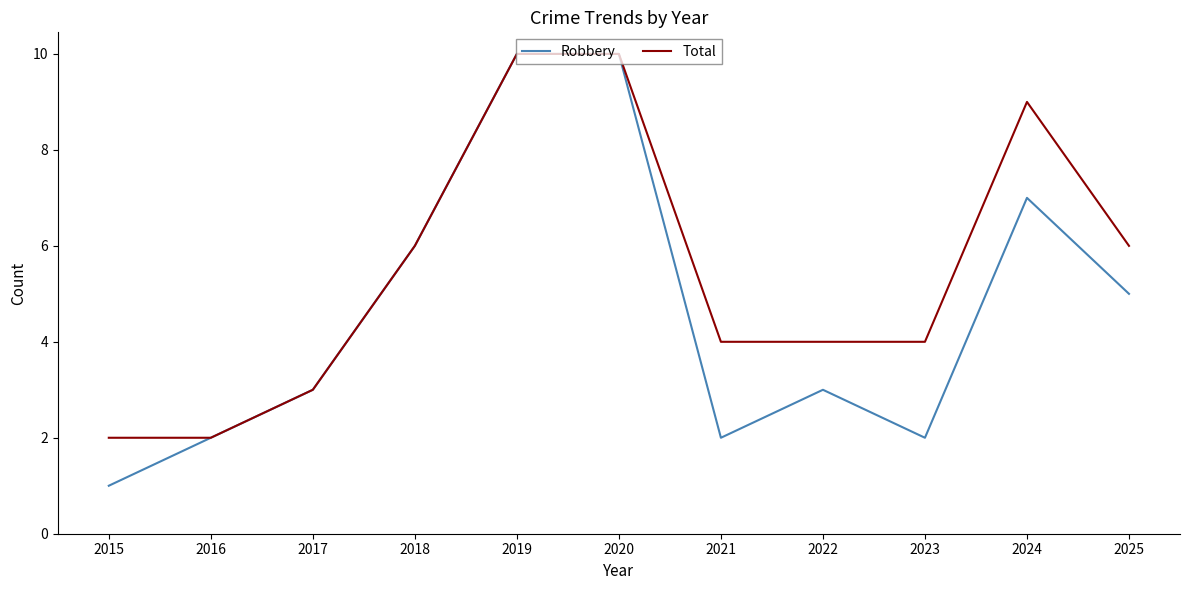

Which series has the largest range (max minus min)?

Robbery